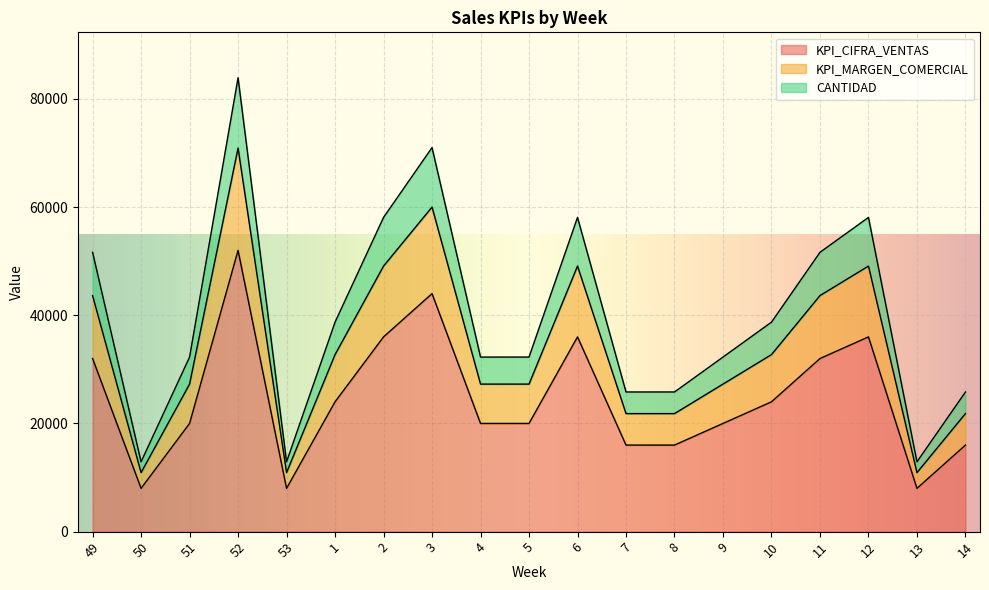

Count the number of data series in this chart.

3